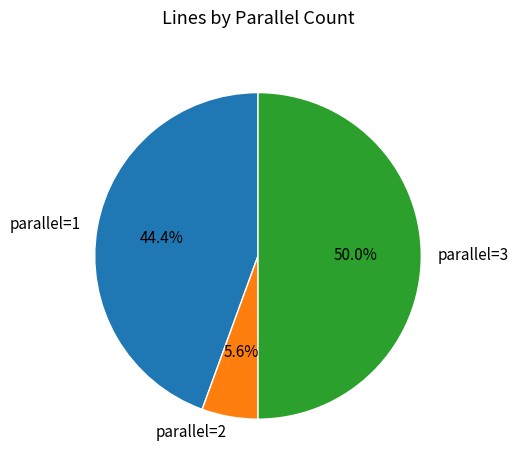

How many segments does this pie chart have?

3